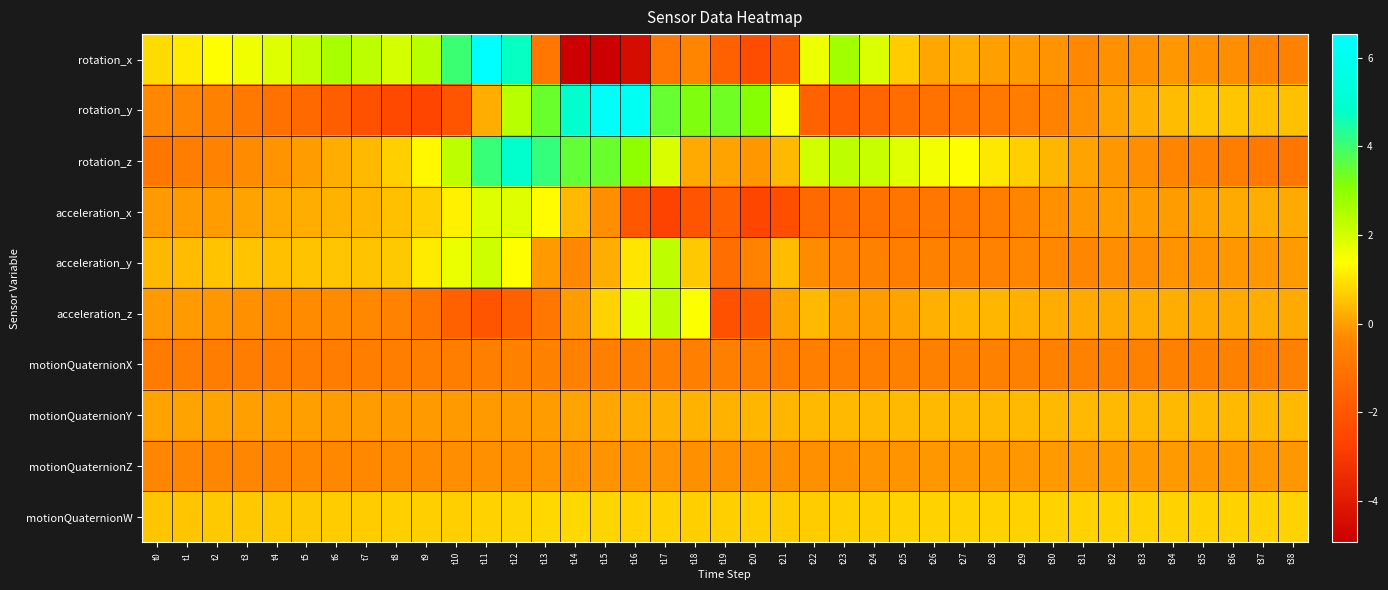

Reading right to left, what are all the values shown in this chart?

rotation_x: t38=-0.6	t37=-0.4	t36=-0.2	t35=-0.2	t34=-0.1	t33=-0.2	t32=-0.2	t31=-0.4	t30=-0.2	t29=-0.1	t28=0.0	t27=0.2	t26=0.1	t25=0.6	t24=1.9	t23=2.7	t22=1.6	t21=-1.7	t20=-2.3	t19=-1.6	t18=-0.4	t17=-0.9	t16=-4.5	t15=-4.9	t14=-4.9	t13=-0.9	t12=4.7	t11=6.5	t10=4.0	t9=2.4	t8=2.0	t7=2.4	t6=2.6	t5=2.2	t4=1.9	t3=1.6	t2=1.4	t1=1.1	t0=0.9
rotation_y: t38=0.4	t37=0.5	t36=0.6	t35=0.6	t34=0.4	t33=0.2	t32=0.0	t31=-0.2	t30=-0.5	t29=-0.7	t28=-0.8	t27=-1.0	t26=-1.1	t25=-1.2	t24=-1.5	t23=-1.8	t22=-1.6	t21=1.5	t20=3.1	t19=3.4	t18=3.2	t17=3.5	t16=6.1	t15=6.3	t14=4.8	t13=3.5	t12=2.4	t11=0.2	t10=-2.1	t9=-2.6	t8=-2.5	t7=-2.2	t6=-1.7	t5=-1.4	t4=-1.1	t3=-0.9	t2=-0.6	t1=-0.4	t0=-0.4
rotation_z: t38=-0.9	t37=-0.8	t36=-0.7	t35=-0.5	t34=-0.4	t33=-0.3	t32=-0.1	t31=0.1	t30=0.3	t29=0.7	t28=1.1	t27=1.4	t26=1.6	t25=1.8	t24=2.2	t23=2.3	t22=2.0	t21=0.4	t20=-0.1	t19=0.1	t18=0.1	t17=1.9	t16=3.0	t15=3.5	t14=3.5	t13=4.1	t12=4.8	t11=4.1	t10=2.3	t9=1.3	t8=0.7	t7=0.4	t6=0.2	t5=-0.0	t4=-0.2	t3=-0.3	t2=-0.5	t1=-0.7	t0=-0.9
acceleration_x: t38=0.2	t37=0.2	t36=0.1	t35=0.0	t34=-0.0	t33=-0.0	t32=-0.0	t31=-0.1	t30=-0.2	t29=-0.4	t28=-0.6	t27=-0.8	t26=-0.9	t25=-1.0	t24=-1.1	t23=-1.2	t22=-1.3	t21=-2.2	t20=-2.6	t19=-1.7	t18=-2.1	t17=-2.7	t16=-2.0	t15=-0.3	t14=0.4	t13=1.3	t12=1.9	t11=1.8	t10=1.2	t9=0.7	t8=0.5	t7=0.3	t6=0.3	t5=0.2	t4=0.1	t3=0.1	t2=-0.0	t1=-0.1	t0=-0.1
acceleration_y: t38=-0.1	t37=-0.1	t36=-0.1	t35=-0.1	t34=-0.2	t33=-0.3	t32=-0.3	t31=-0.4	t30=-0.4	t29=-0.4	t28=-0.5	t27=-0.6	t26=-0.6	t25=-0.6	t24=-0.6	t23=-0.5	t22=-0.3	t21=0.4	t20=-0.5	t19=-1.2	t18=0.6	t17=2.3	t16=1.0	t15=0.2	t14=-0.3	t13=-0.1	t12=1.3	t11=2.1	t10=1.7	t9=1.1	t8=0.6	t7=0.5	t6=0.6	t5=0.5	t4=0.5	t3=0.5	t2=0.5	t1=0.4	t0=0.4
acceleration_z: t38=0.1	t37=0.2	t36=0.2	t35=0.2	t34=0.2	t33=0.2	t32=0.1	t31=0.1	t30=0.2	t29=0.3	t28=0.3	t27=0.3	t26=0.2	t25=0.0	t24=-0.1	t23=0.0	t22=0.4	t21=0.0	t20=-1.9	t19=-2.2	t18=1.4	t17=2.3	t16=1.7	t15=0.7	t14=-0.0	t13=-0.9	t12=-1.7	t11=-2.1	t10=-1.7	t9=-1.0	t8=-0.5	t7=-0.4	t6=-0.3	t5=-0.3	t4=-0.3	t3=-0.2	t2=-0.1	t1=-0.1	t0=-0.1
motionQuaternionX: t38=-0.6	t37=-0.6	t36=-0.6	t35=-0.6	t34=-0.6	t33=-0.6	t32=-0.6	t31=-0.6	t30=-0.6	t29=-0.6	t28=-0.6	t27=-0.6	t26=-0.6	t25=-0.6	t24=-0.6	t23=-0.6	t22=-0.6	t21=-0.6	t20=-0.6	t19=-0.6	t18=-0.6	t17=-0.6	t16=-0.6	t15=-0.6	t14=-0.6	t13=-0.6	t12=-0.6	t11=-0.6	t10=-0.7	t9=-0.7	t8=-0.7	t7=-0.7	t6=-0.7	t5=-0.7	t4=-0.7	t3=-0.7	t2=-0.7	t1=-0.7	t0=-0.7
motionQuaternionY: t38=0.4	t37=0.4	t36=0.4	t35=0.4	t34=0.4	t33=0.4	t32=0.4	t31=0.4	t30=0.4	t29=0.4	t28=0.4	t27=0.4	t26=0.4	t25=0.4	t24=0.4	t23=0.4	t22=0.4	t21=0.3	t20=0.3	t19=0.3	t18=0.3	t17=0.2	t16=0.2	t15=0.1	t14=0.0	t13=-0.0	t12=-0.1	t11=-0.1	t10=-0.1	t9=-0.1	t8=-0.1	t7=-0.0	t6=-0.0	t5=-0.0	t4=0.0	t3=0.0	t2=0.0	t1=0.0	t0=0.1
motionQuaternionZ: t38=-0.1	t37=-0.1	t36=-0.1	t35=-0.1	t34=-0.1	t33=-0.1	t32=-0.1	t31=-0.1	t30=-0.1	t29=-0.1	t28=-0.1	t27=-0.1	t26=-0.1	t25=-0.2	t24=-0.2	t23=-0.2	t22=-0.2	t21=-0.2	t20=-0.2	t19=-0.2	t18=-0.2	t17=-0.2	t16=-0.2	t15=-0.2	t14=-0.2	t13=-0.2	t12=-0.2	t11=-0.2	t10=-0.3	t9=-0.3	t8=-0.3	t7=-0.3	t6=-0.4	t5=-0.4	t4=-0.4	t3=-0.4	t2=-0.4	t1=-0.4	t0=-0.4
motionQuaternionW: t38=0.7	t37=0.7	t36=0.7	t35=0.7	t34=0.7	t33=0.7	t32=0.7	t31=0.7	t30=0.7	t29=0.7	t28=0.7	t27=0.7	t26=0.7	t25=0.7	t24=0.7	t23=0.7	t22=0.7	t21=0.6	t20=0.7	t19=0.7	t18=0.7	t17=0.7	t16=0.7	t15=0.8	t14=0.8	t13=0.8	t12=0.8	t11=0.7	t10=0.7	t9=0.7	t8=0.7	t7=0.6	t6=0.6	t5=0.6	t4=0.6	t3=0.6	t2=0.6	t1=0.6	t0=0.6